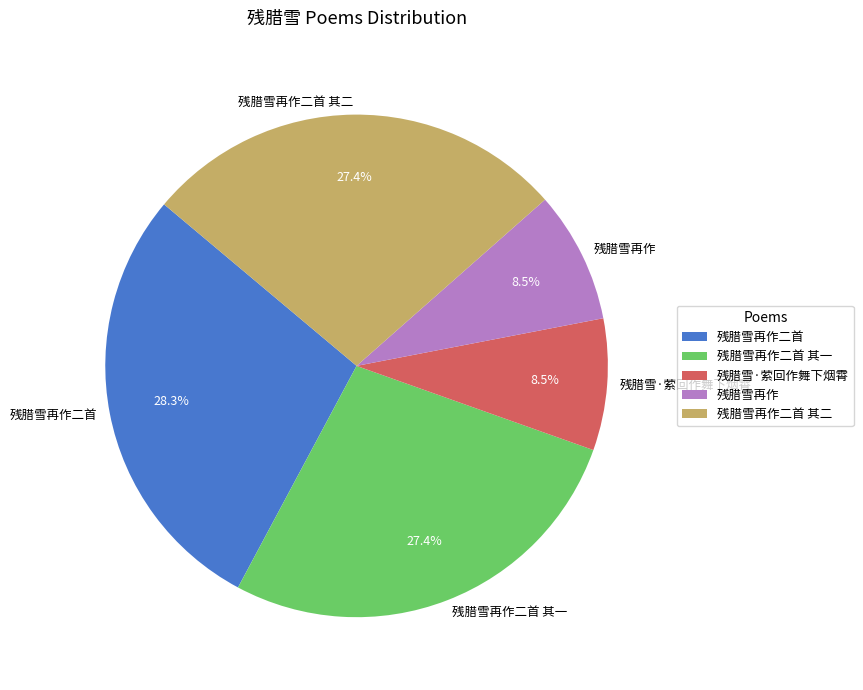

Is it true that 残腊雪再作二首 其二 is 27% of the pie?

True